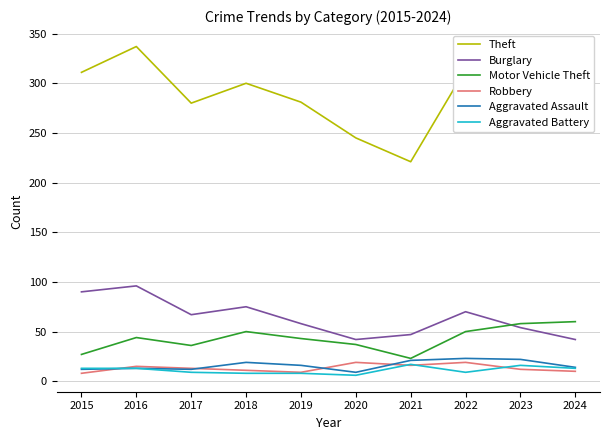

The value of Burglary at 2024 is 42. True or false?

True